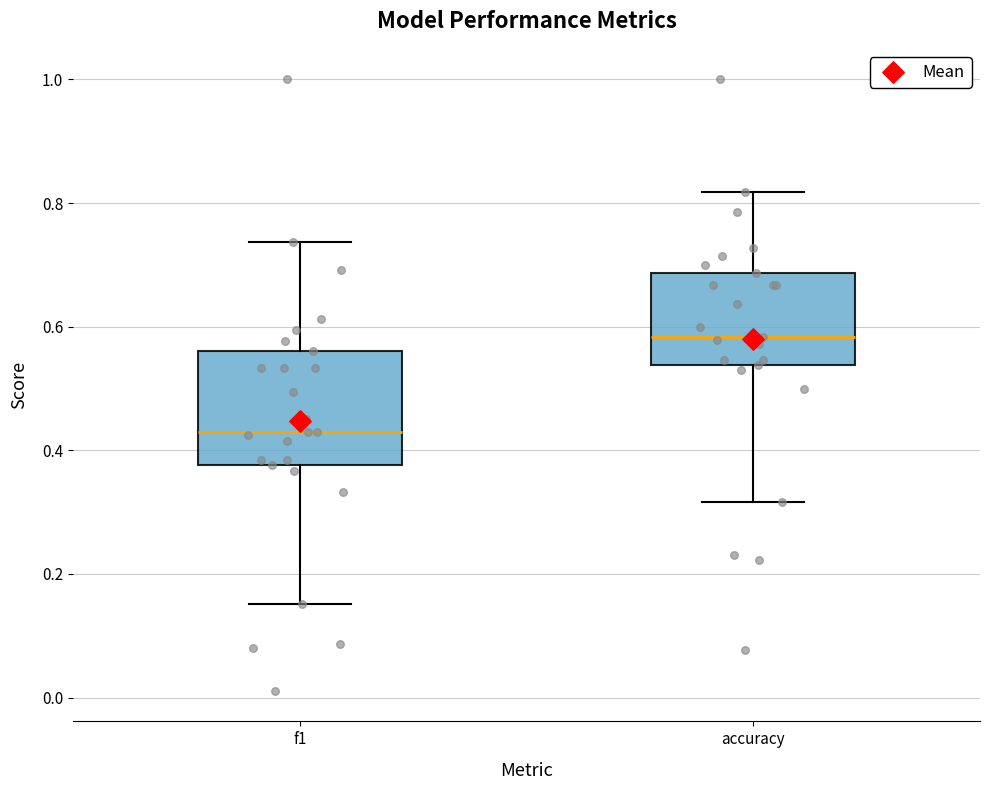

Comparing the boxes themselves (not the whiskers), which one is the tallest?

f1